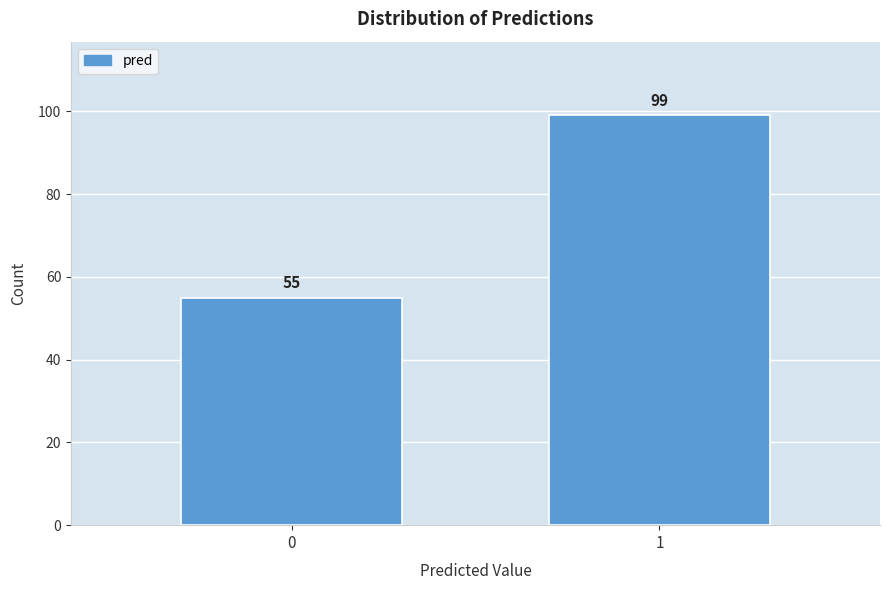

Reading right to left, transcribe all the data shown in this chart.

1=99	0=55